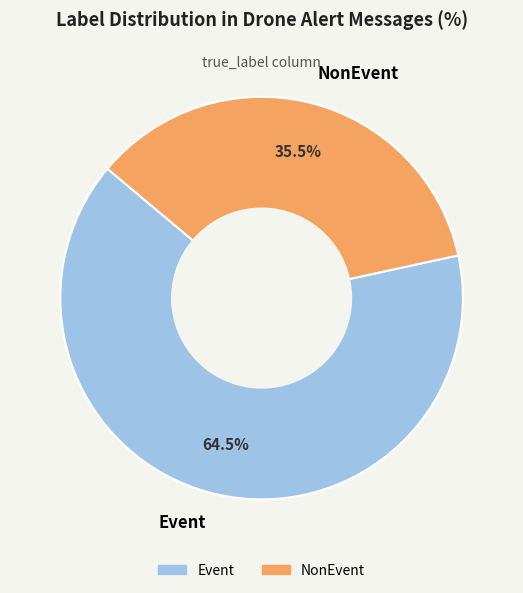

Is there any slice that represents more than half of the pie?

Yes